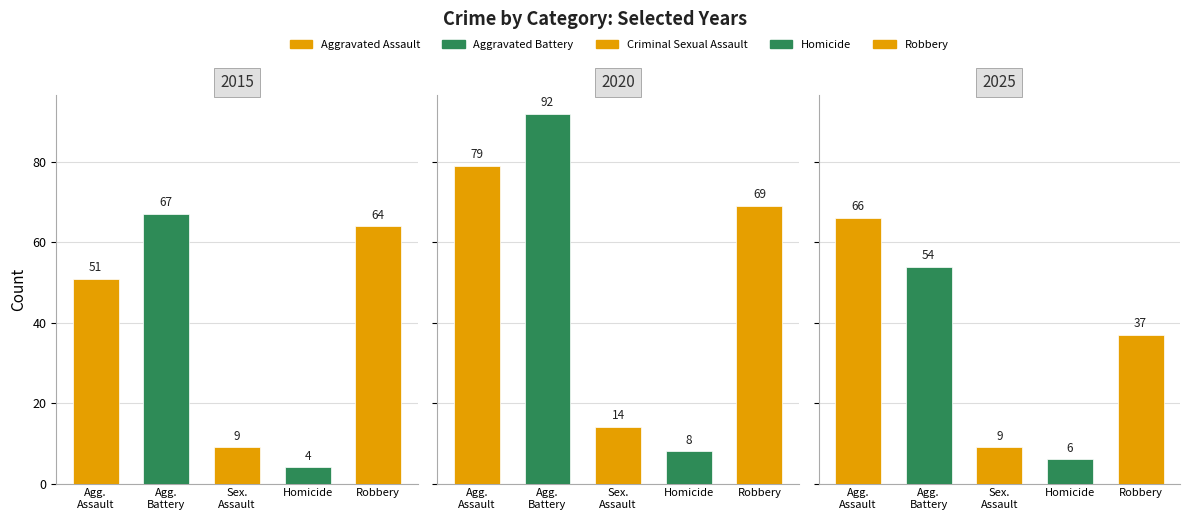

The value of Aggravated Battery at 2018 is 31. True or false?

False